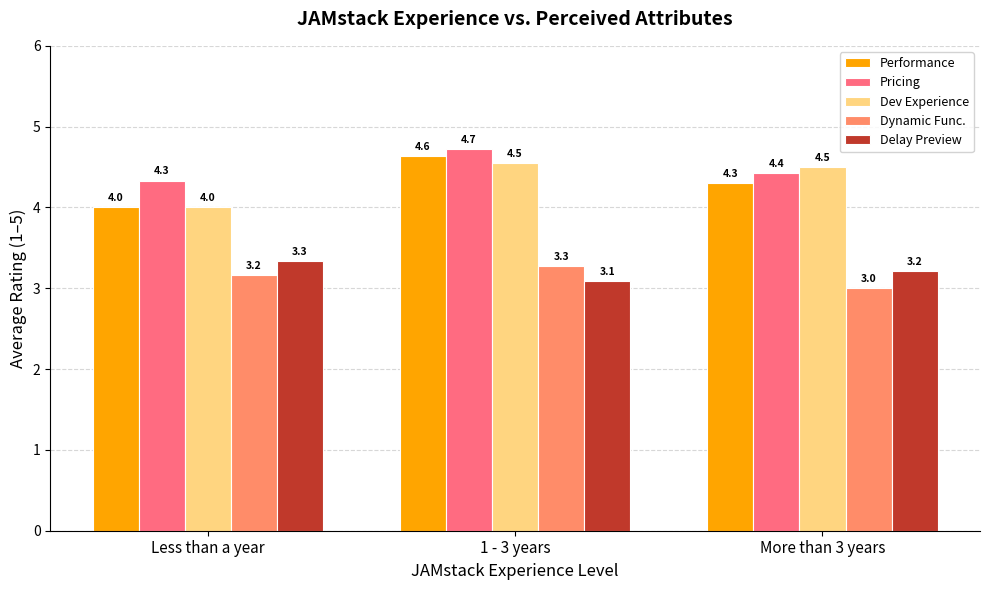

Which series changed the most between Less than a year and More than 3 years?

Dev Experience